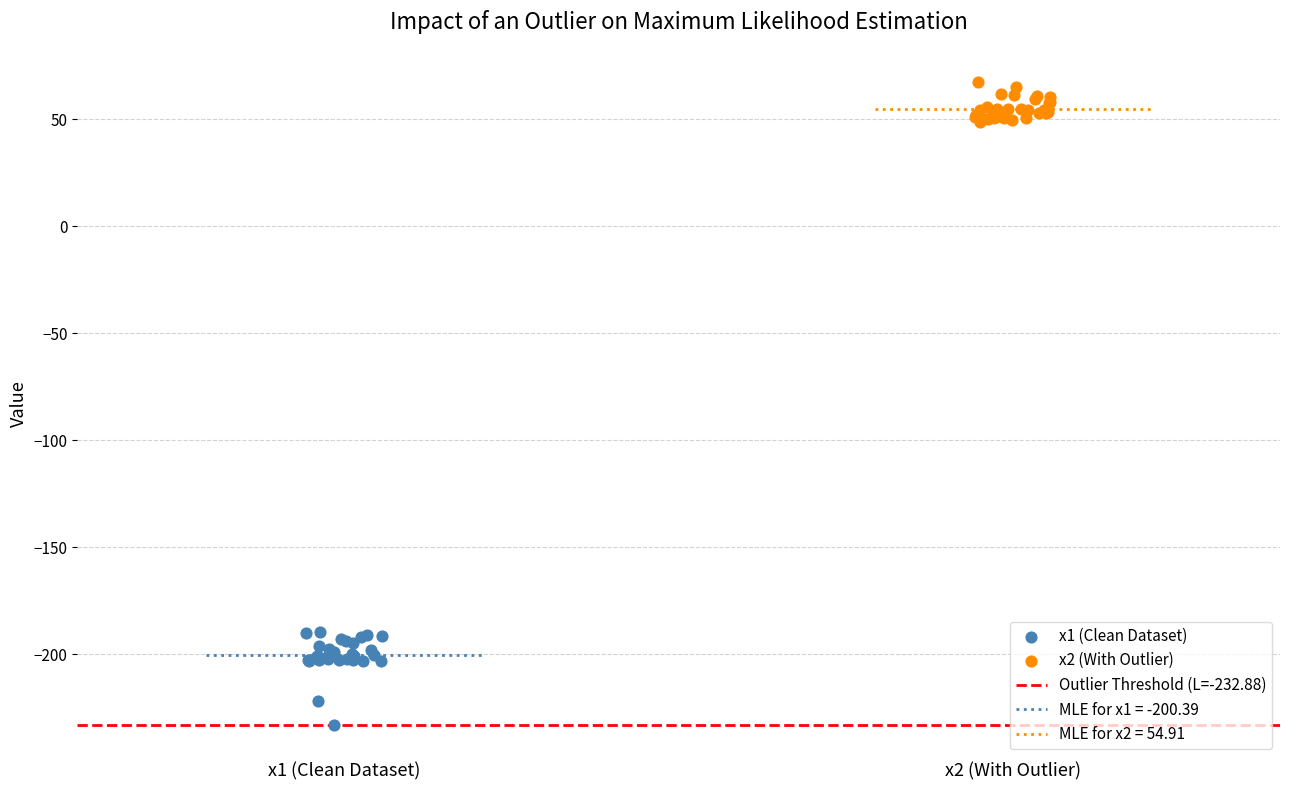

Which series reaches the minimum Y coordinate?

x1 (Clean Dataset)